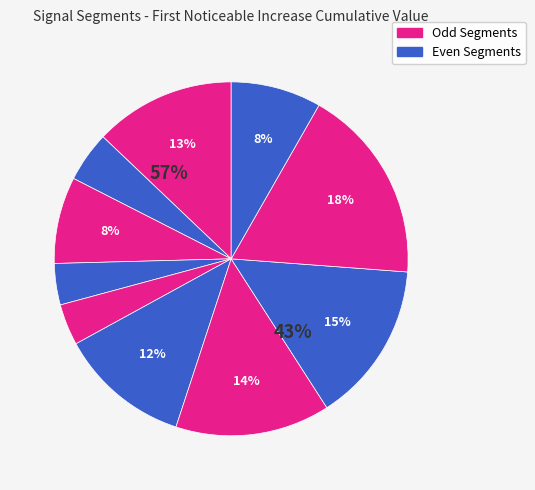

Is signal segment 1 the majority of the pie?

No